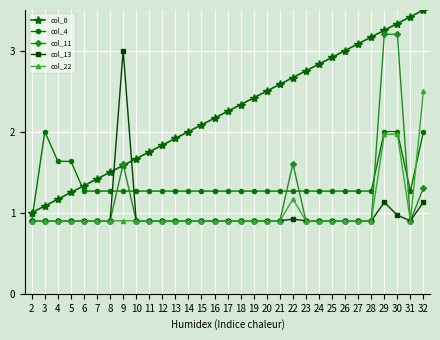

What is the spread (max minus min) of values at 8?

0.6